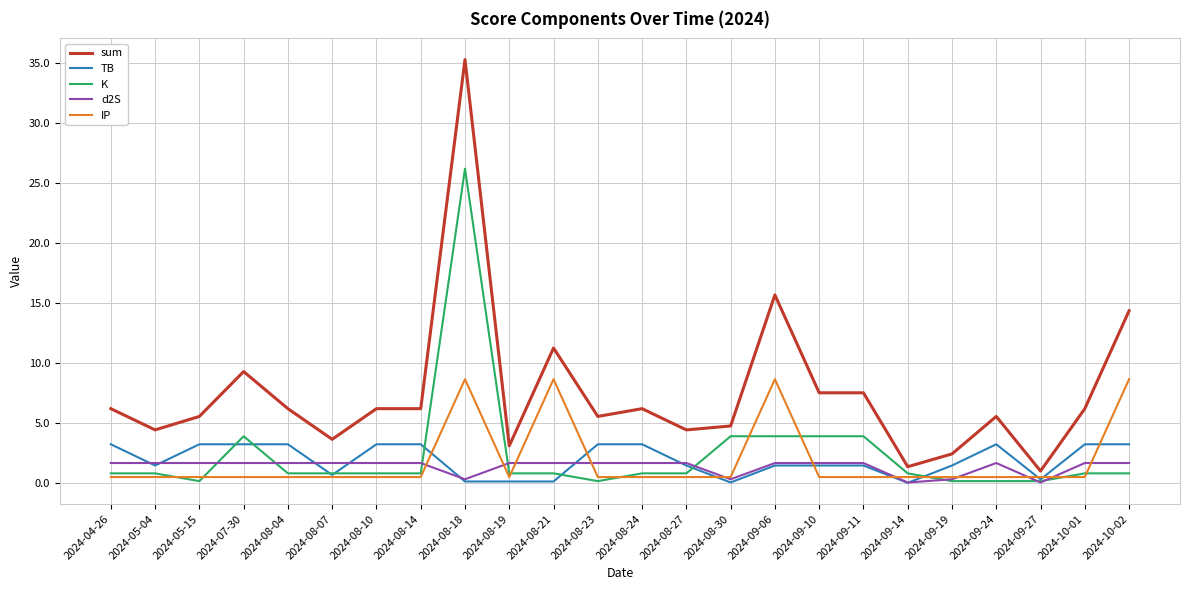

What is the sum of all IP values?

44.6